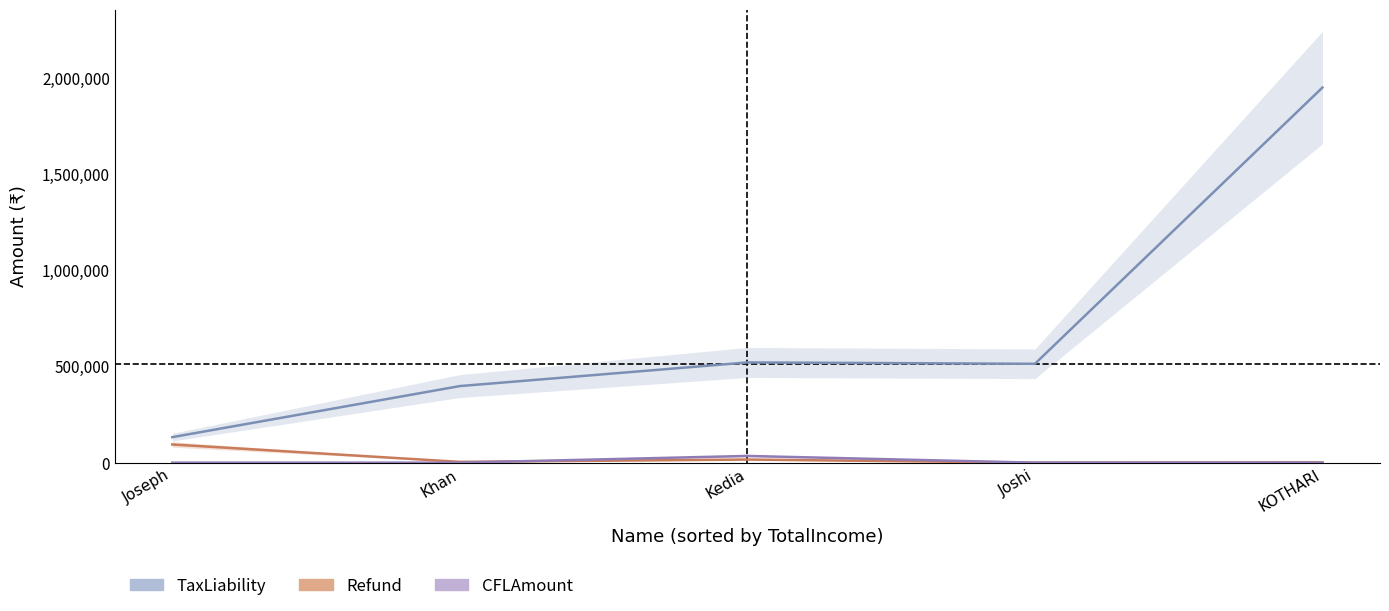

How many times do Refund and CFLAmount cross each other?

1